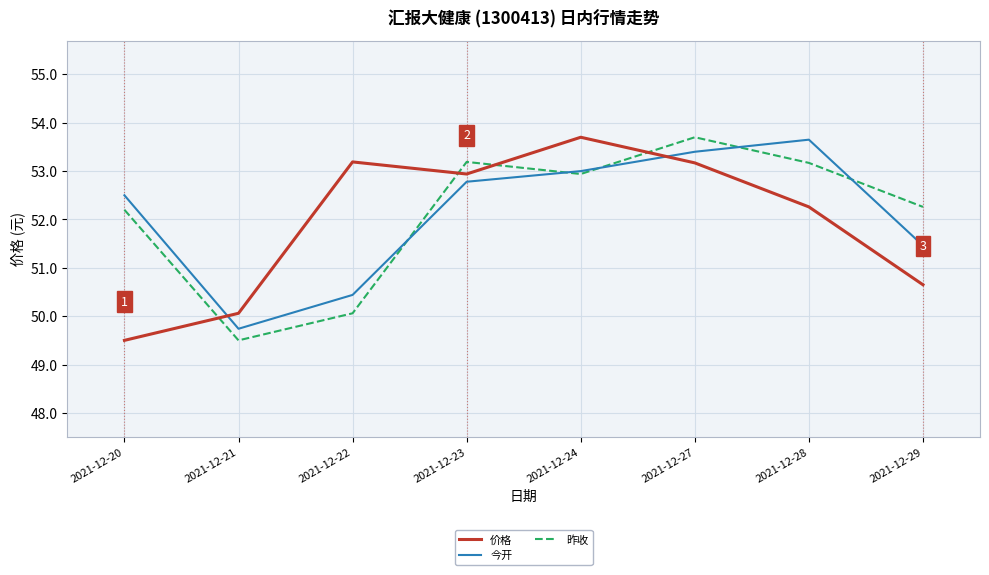

True or false: 昨收 and 今开 cross at least once.

True